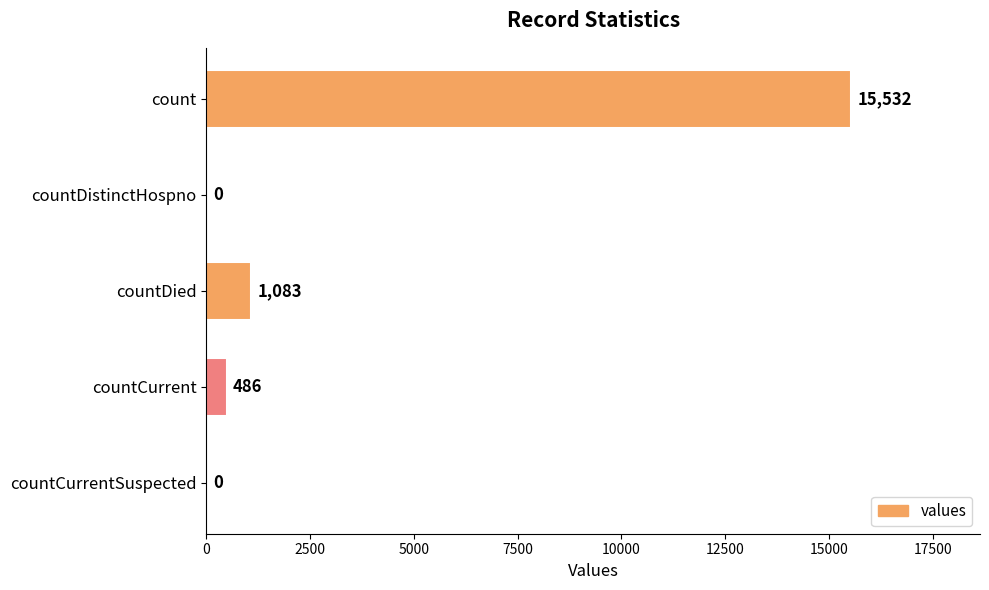

What is the greatest value displayed?

15532